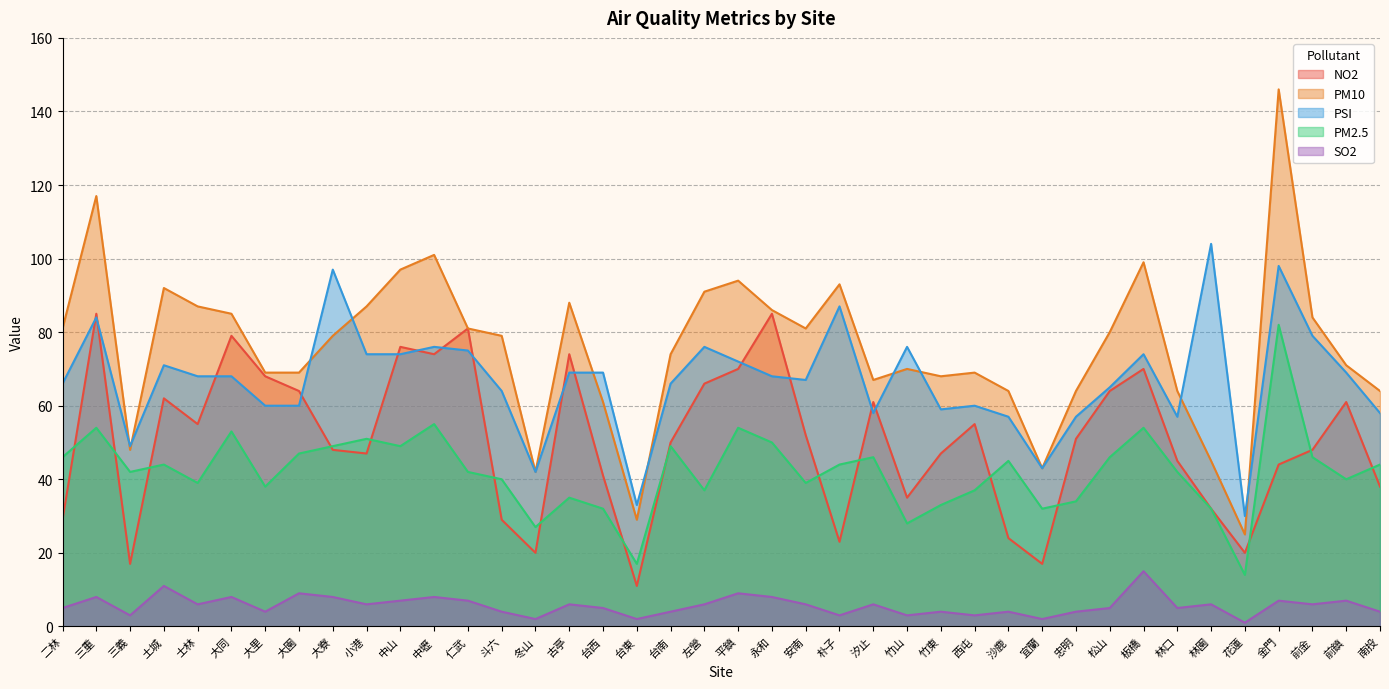

What are all the series names shown in the legend?

NO2, PM10, PSI, PM2.5, SO2